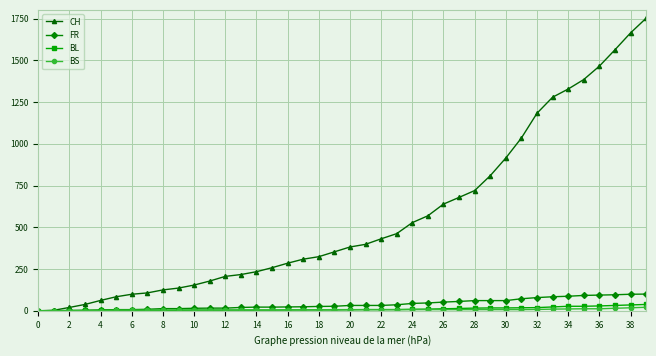

Which series has the largest range (max minus min)?

CH